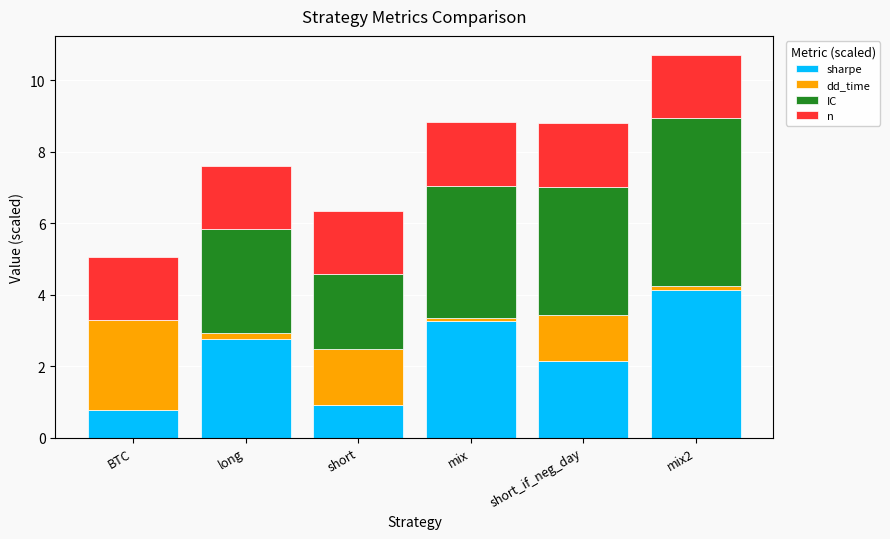

What is the total value across all series at BTC?

5.1